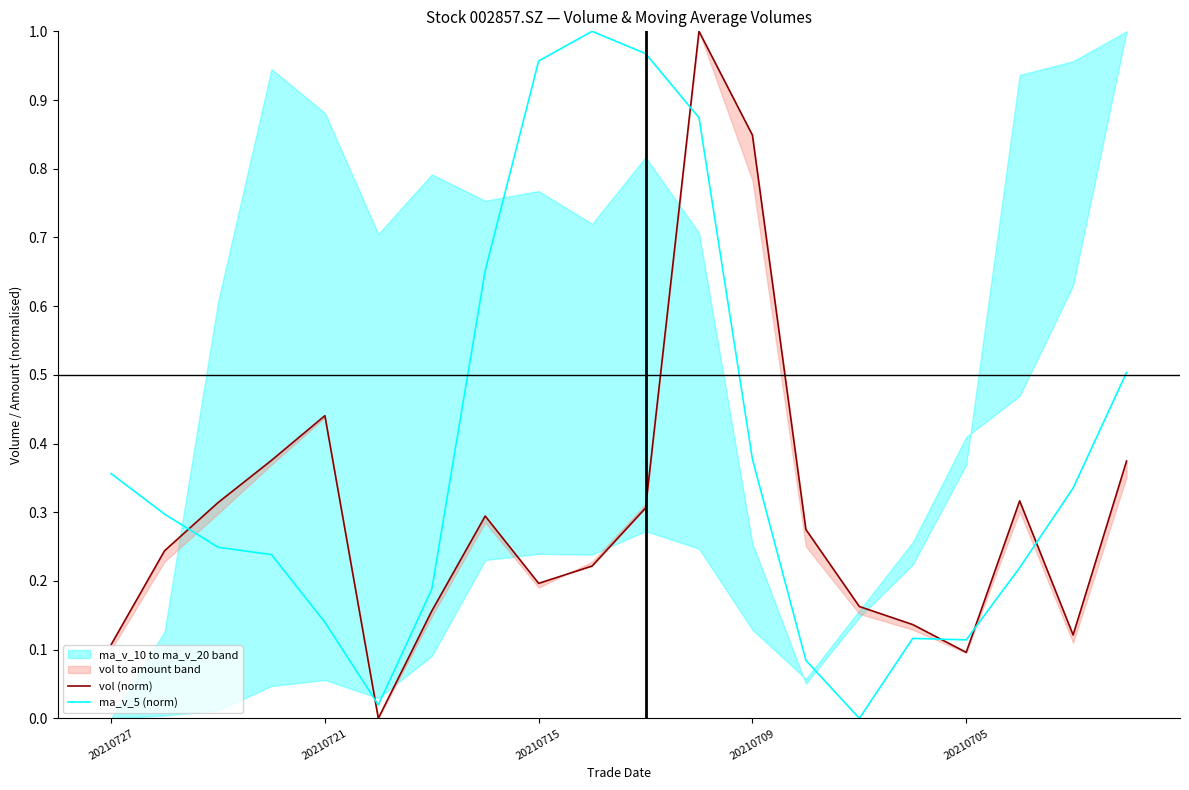

What is the maximum value for vol (norm)?

1.0